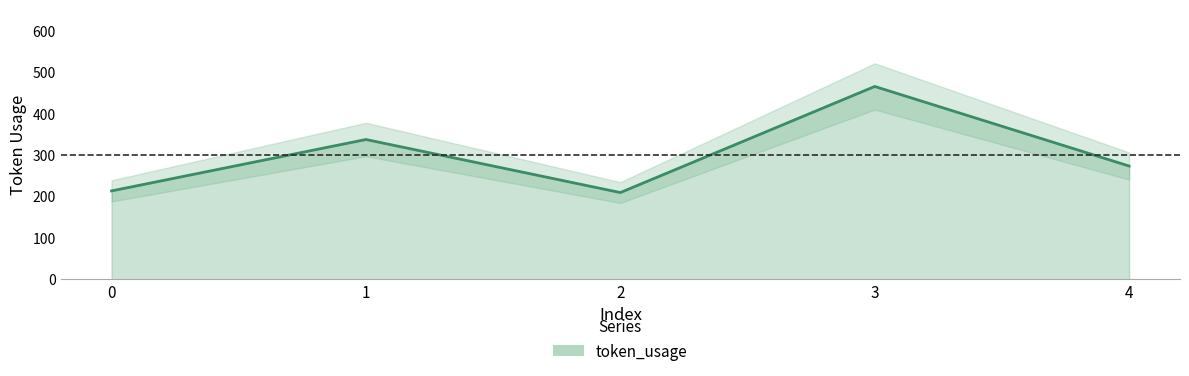

Reading left to right, list all the values displayed in this chart.

0=213	1=337	2=209	3=465	4=273